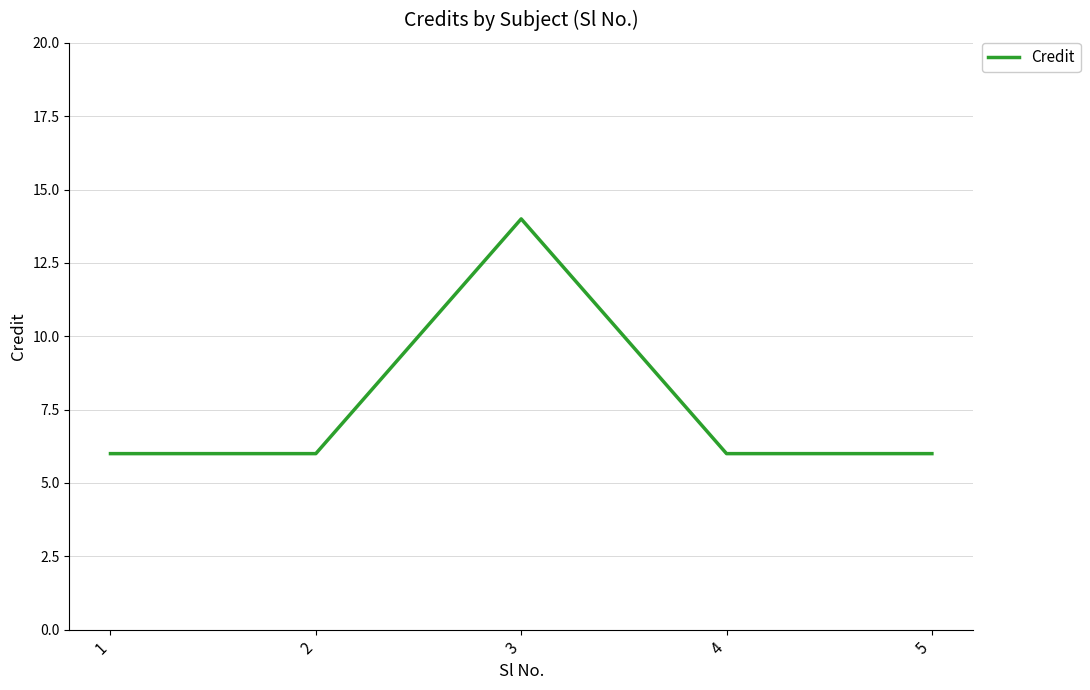

Reading right to left, transcribe all the data shown in this chart.

5=6	4=6	3=14	2=6	1=6